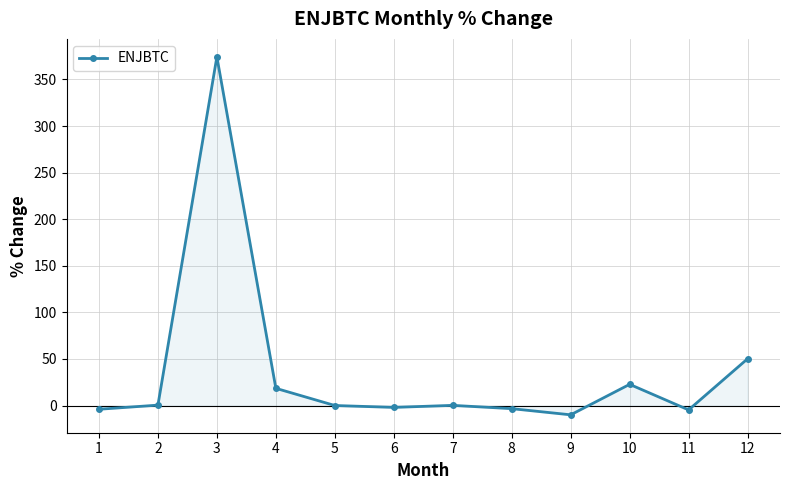

What is the difference between the maximum and minimum values?

384.3